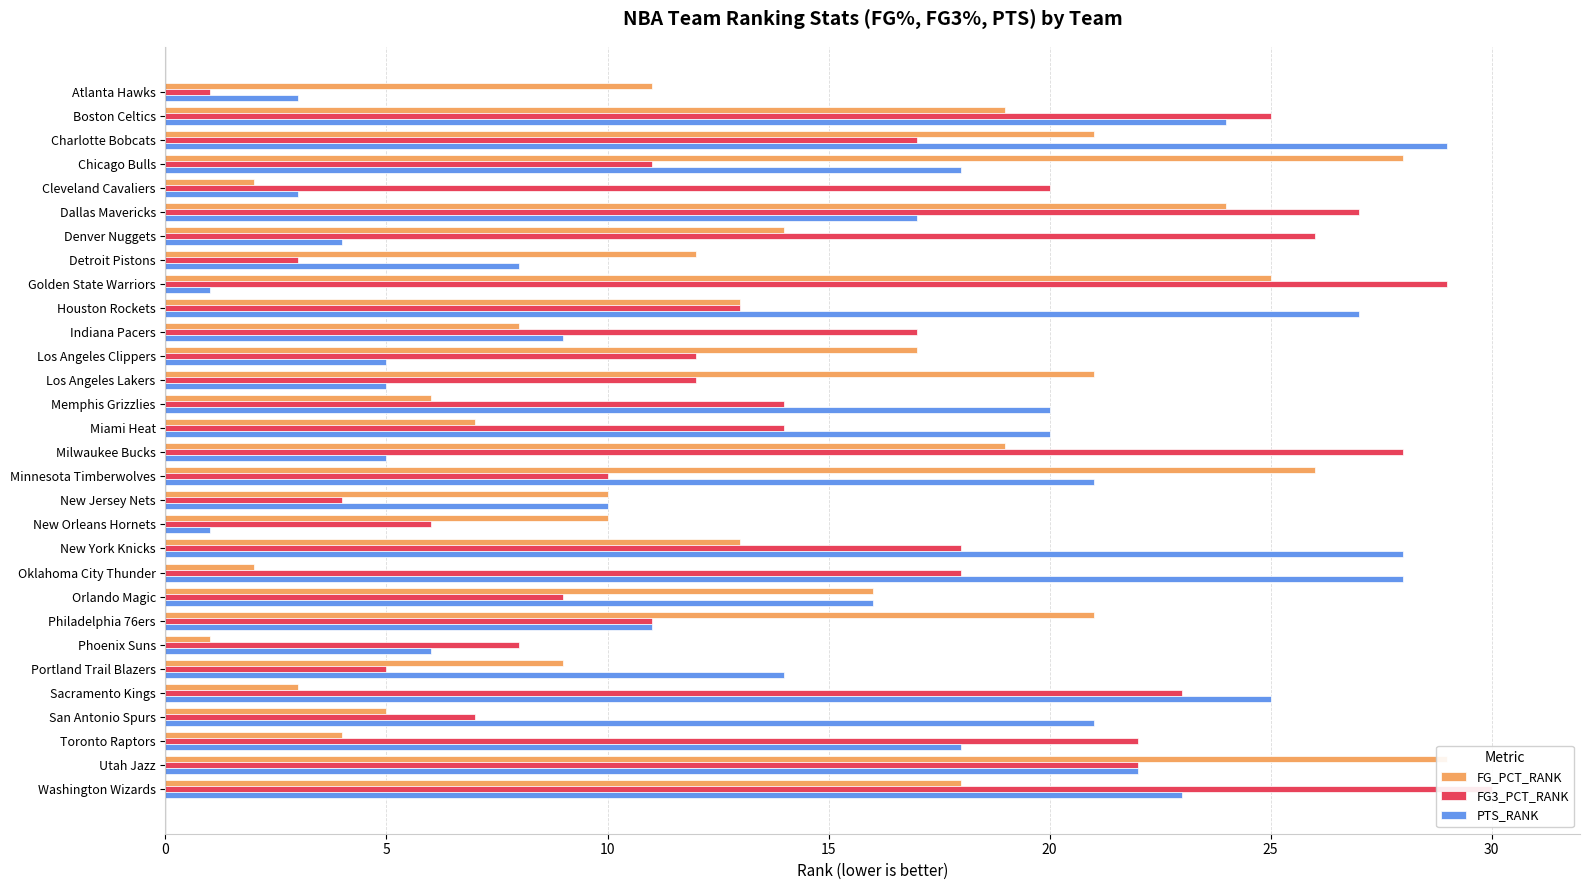

What are all the series names shown in the legend?

FG_PCT_RANK, FG3_PCT_RANK, PTS_RANK